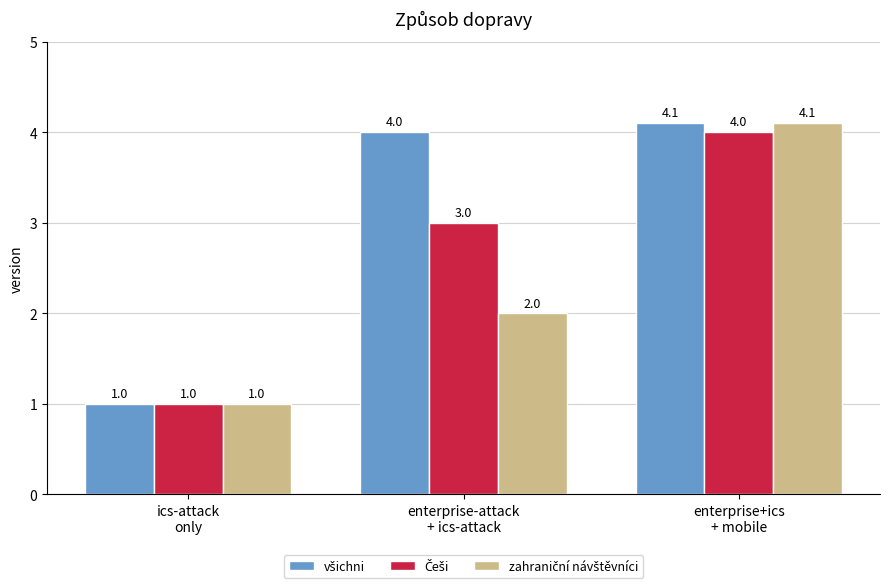

What is the greatest value displayed?

4.1